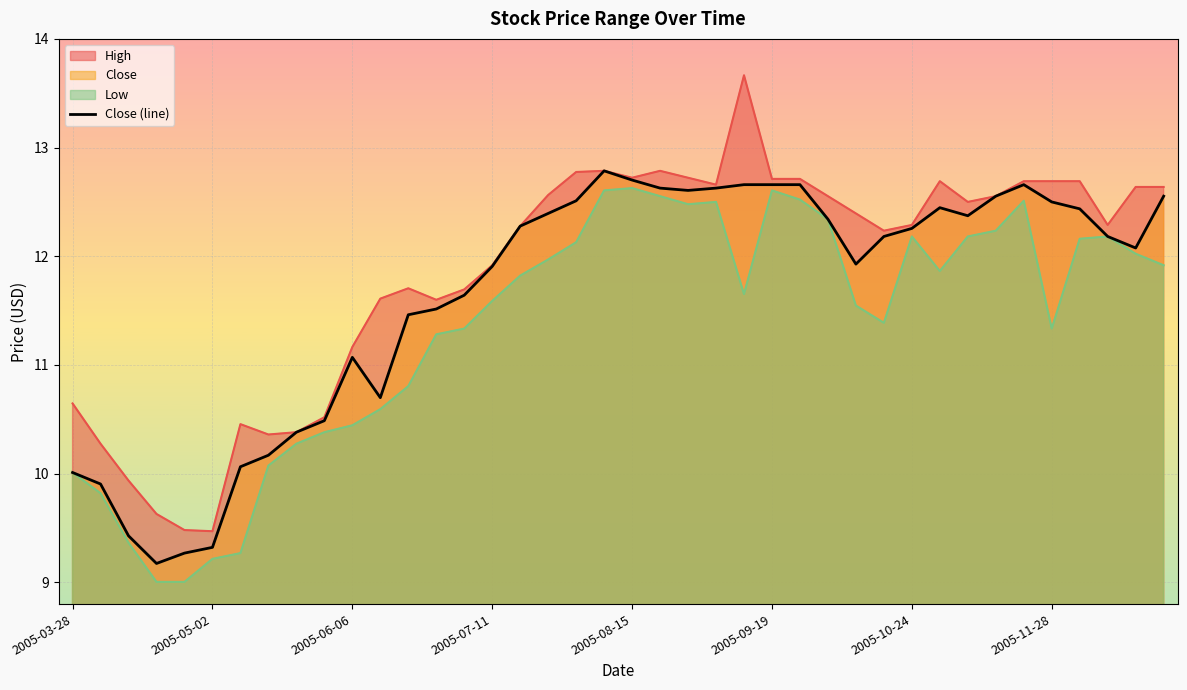

What is the difference between the values at 2005-03-28 and 26?

2.6